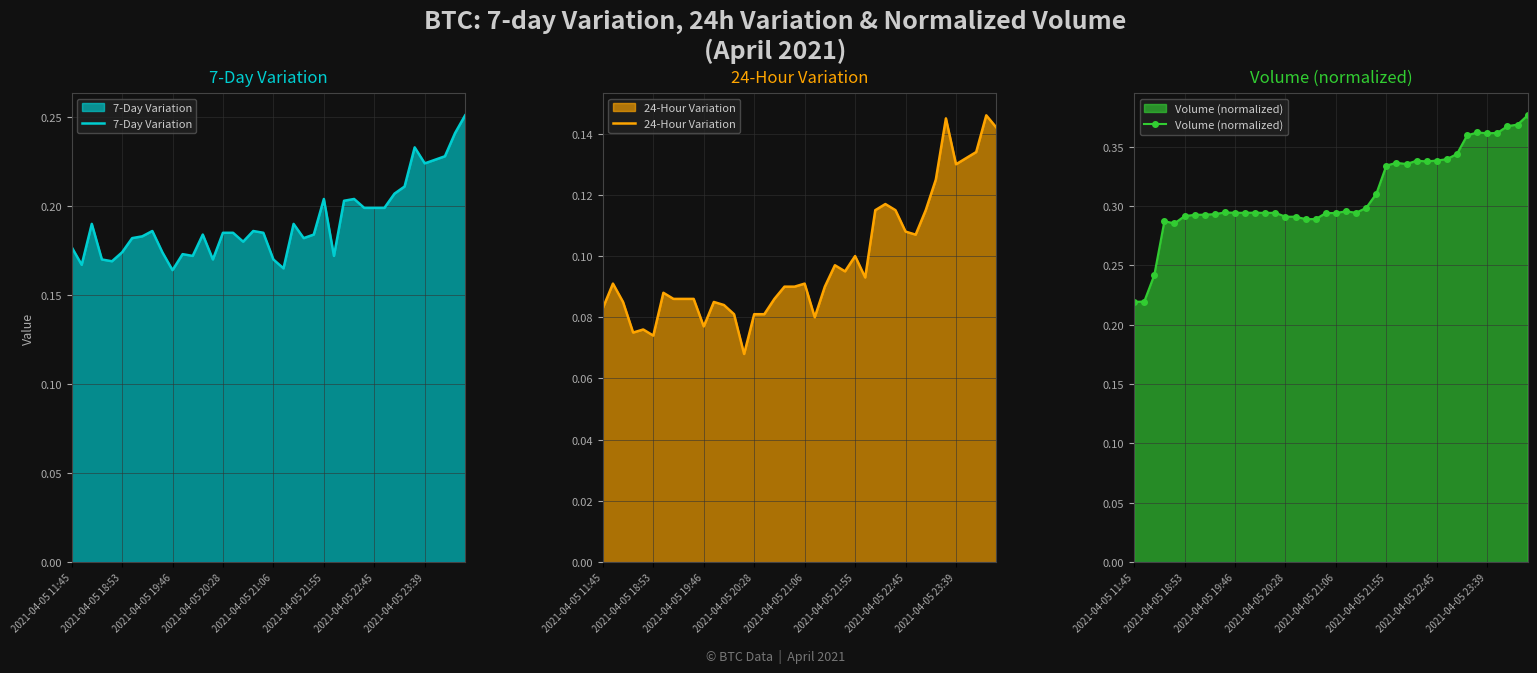

True or false: 7-Day Variation and 24-Hour Variation cross at least once.

False